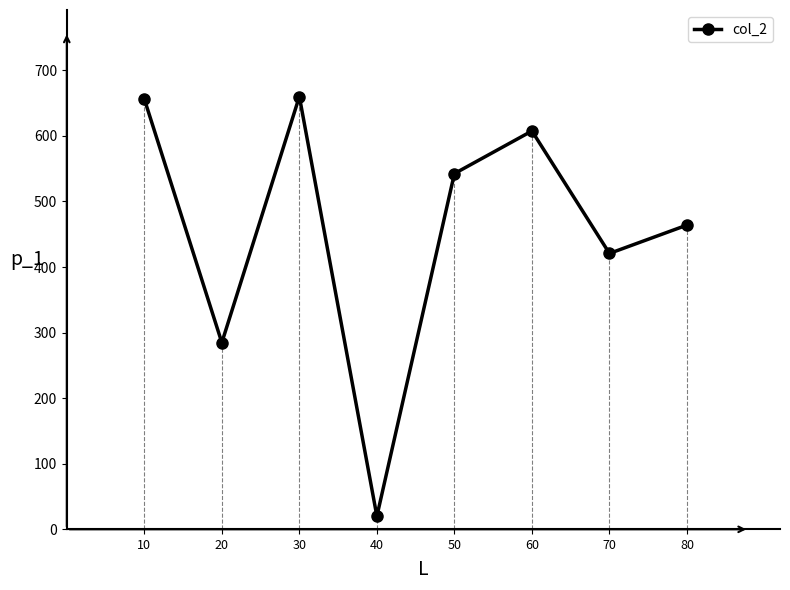

What is the approximate value at 80?

464.0